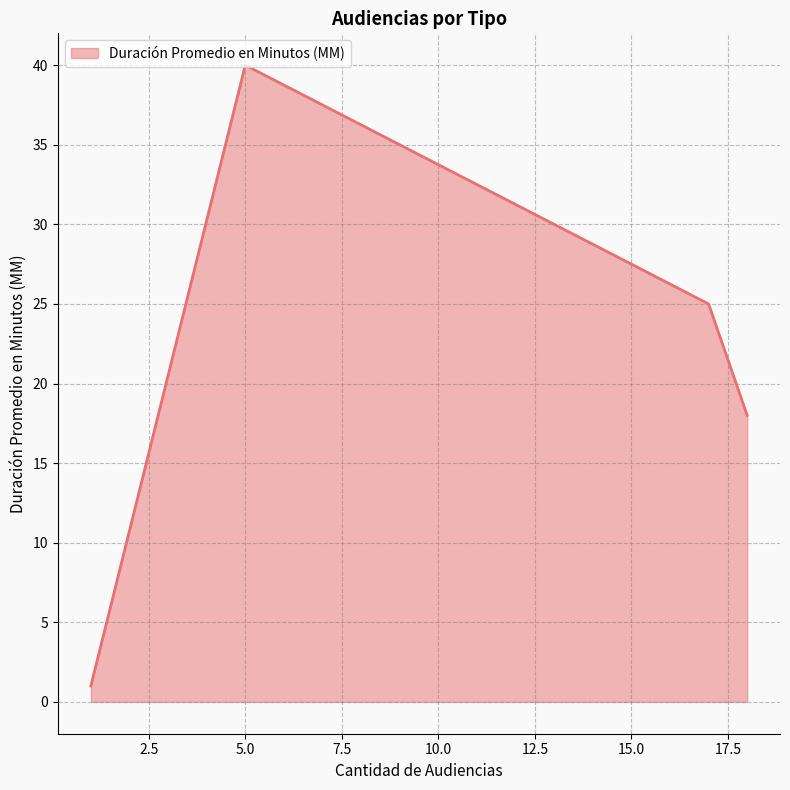

What is the greatest value displayed?

40